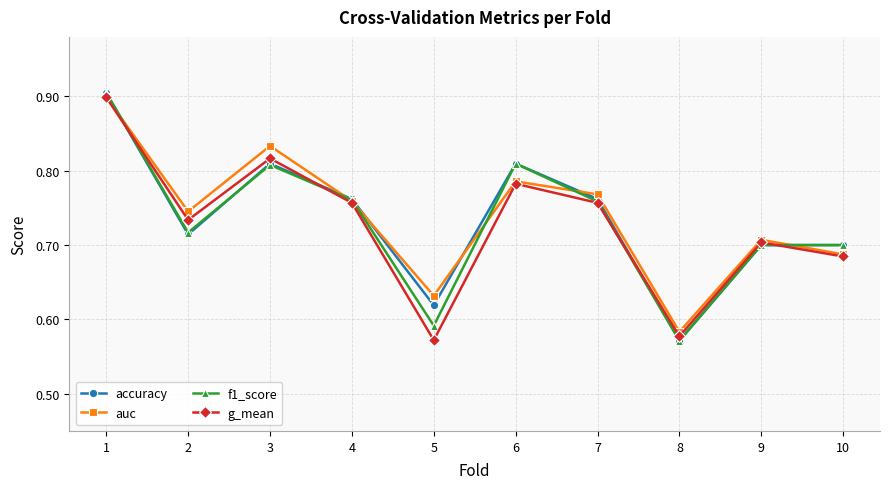

What is the sum of all f1_score values?

7.3